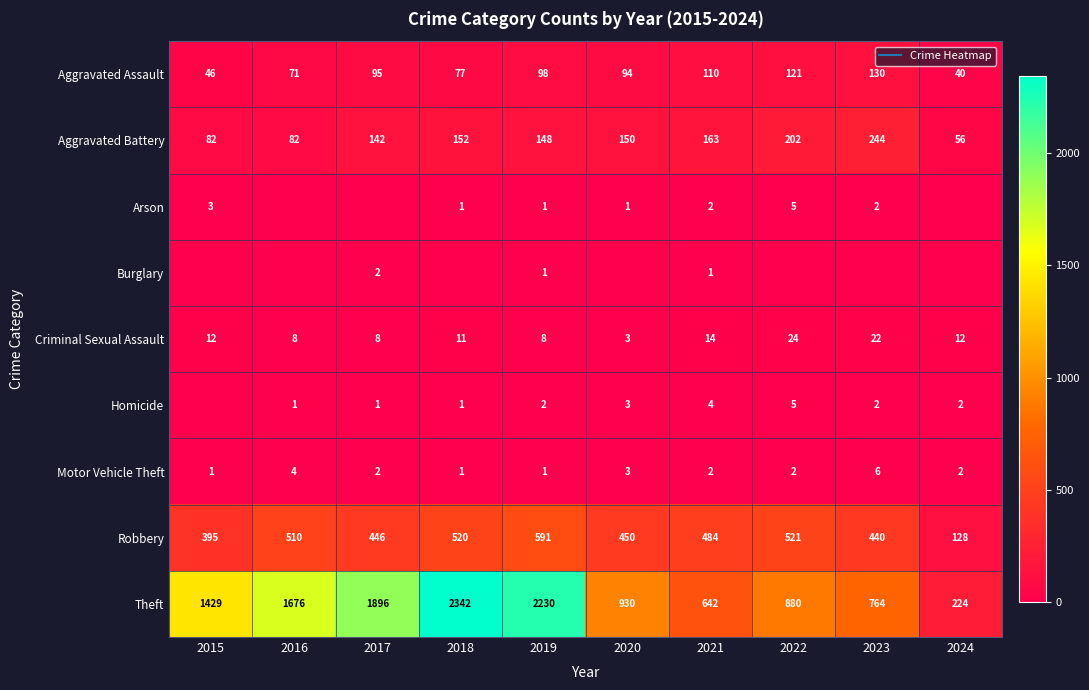

At which label is Aggravated Battery closest to 150?

2020